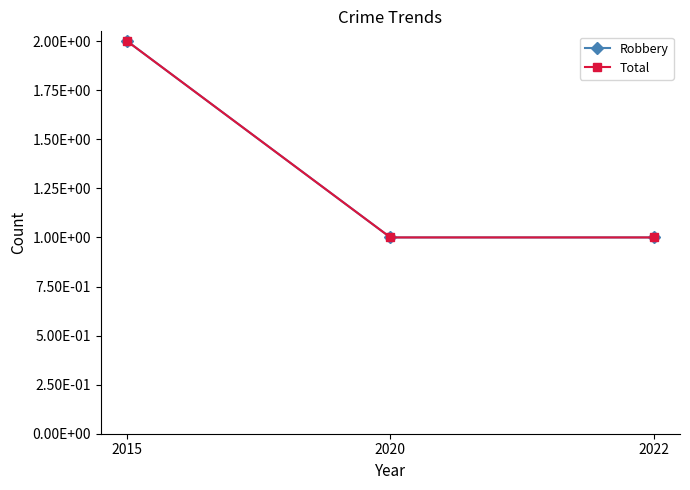

Which series changed the most between 2015 and 2020?

Robbery